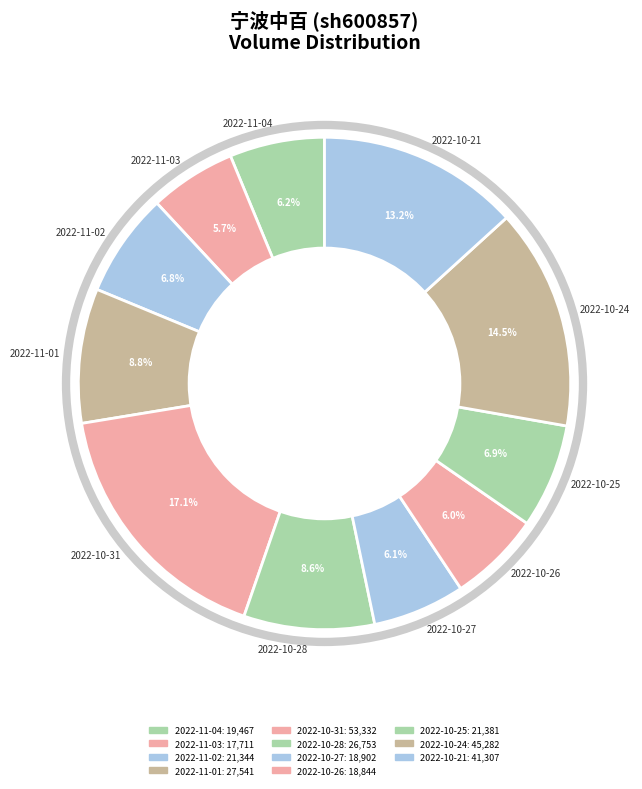

The 2022-11-02 slice represents 1% of the pie. True or false?

False